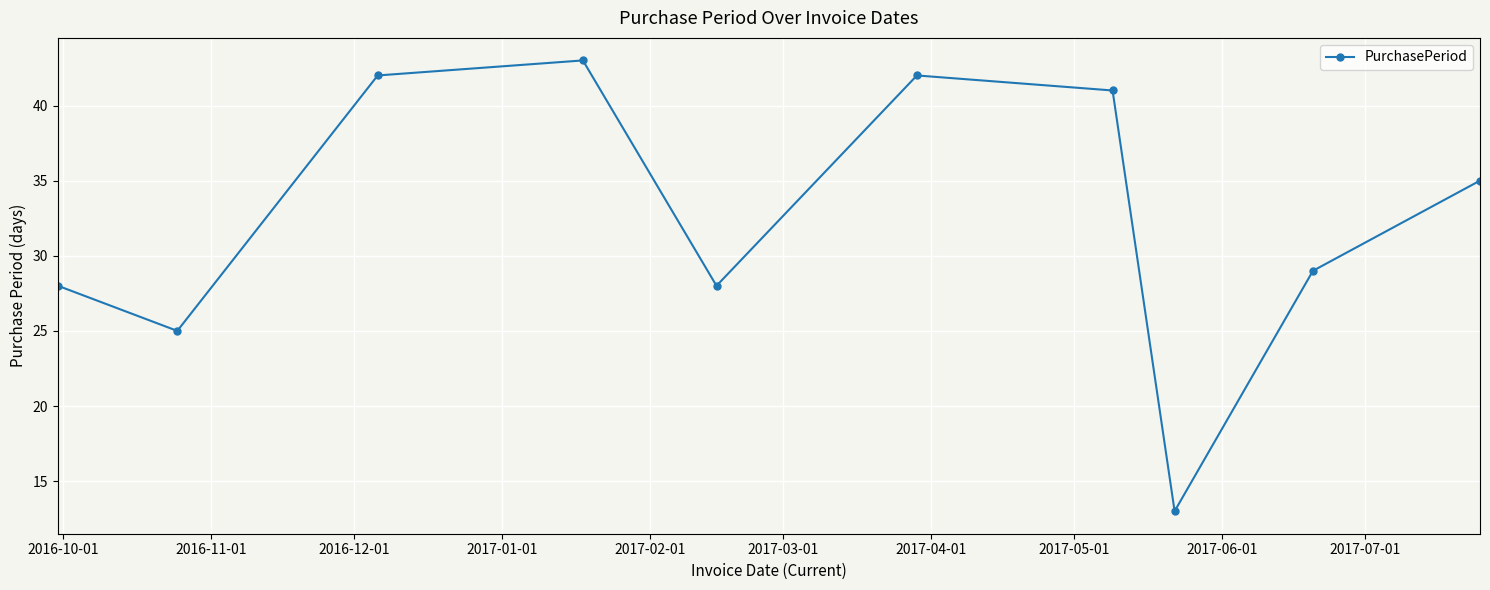

True or false: the data has more than 1 interior local peaks.

True